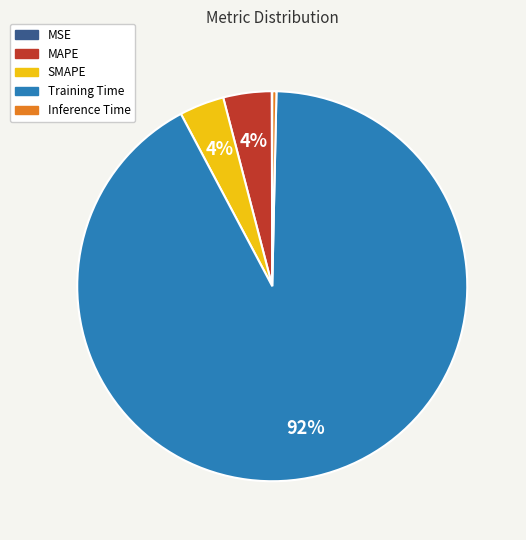

To the nearest percent, what is the difference between the Training Time and Inference Time slice percentages?

92%